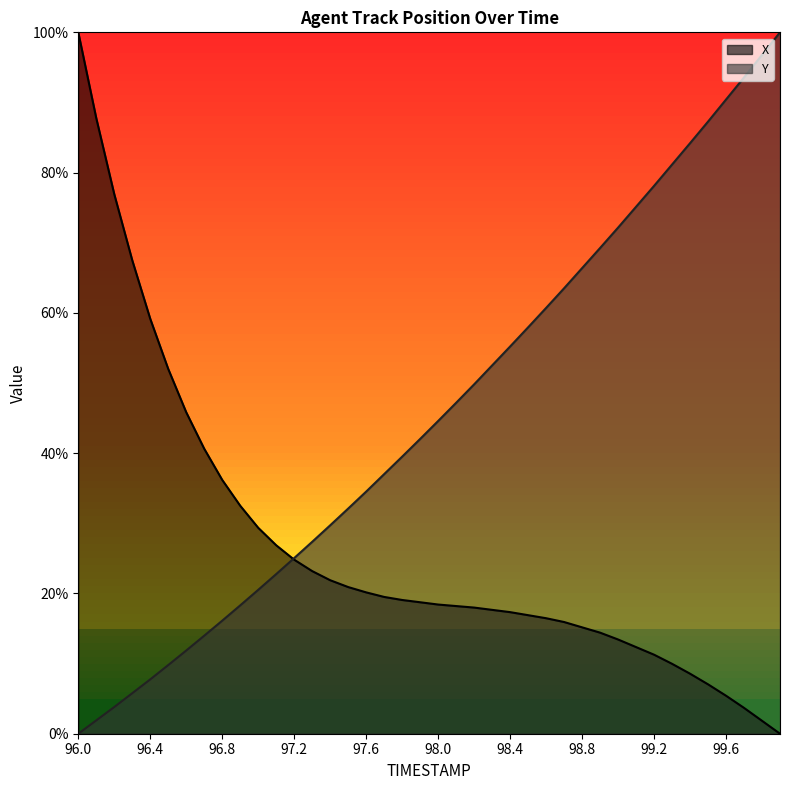

What value does the X series have at 99.6?

5.4